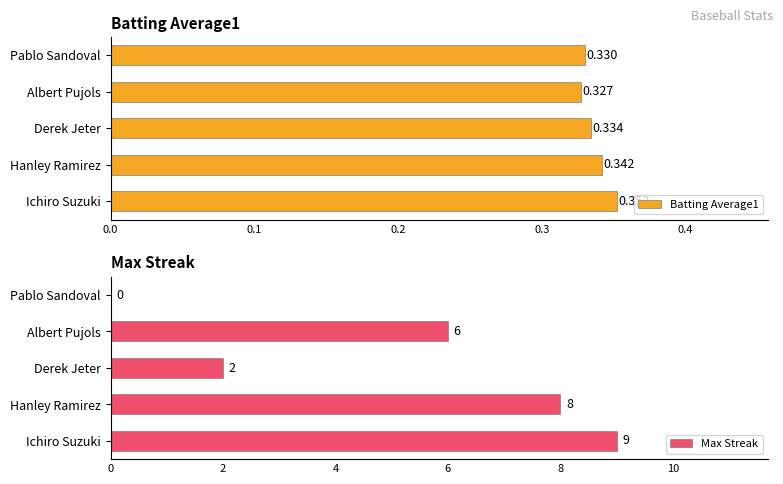

List the series in order of their peak value, highest first.

Max Streak, Batting Average1